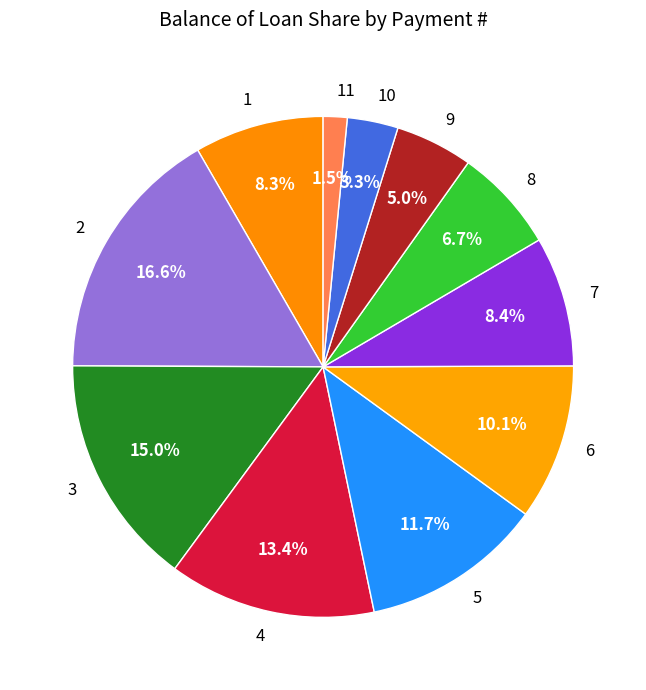

How many segments does this pie chart have?

11